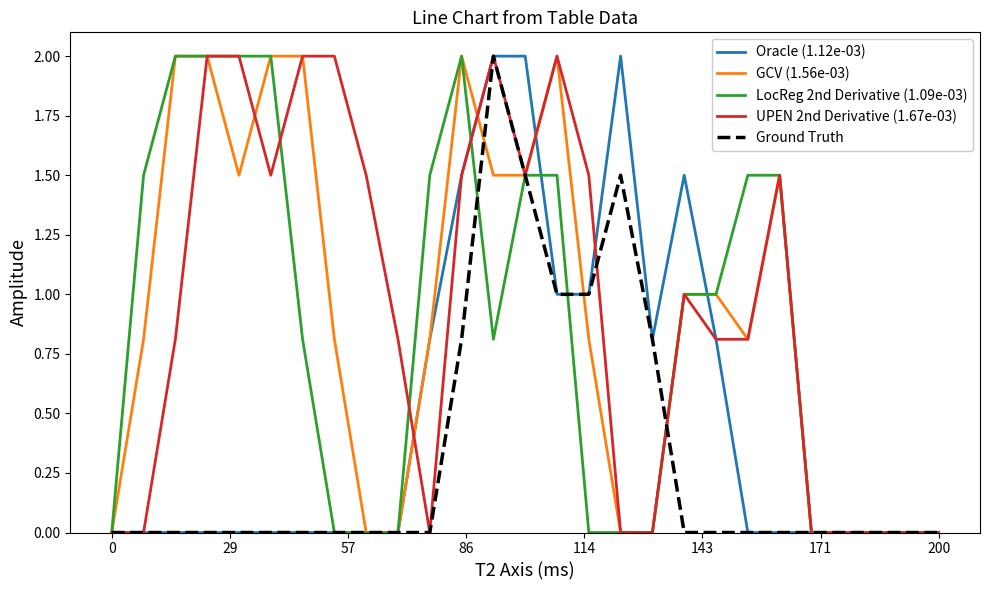

What is the highest value of the GCV (1.56e-03) series?

2.0